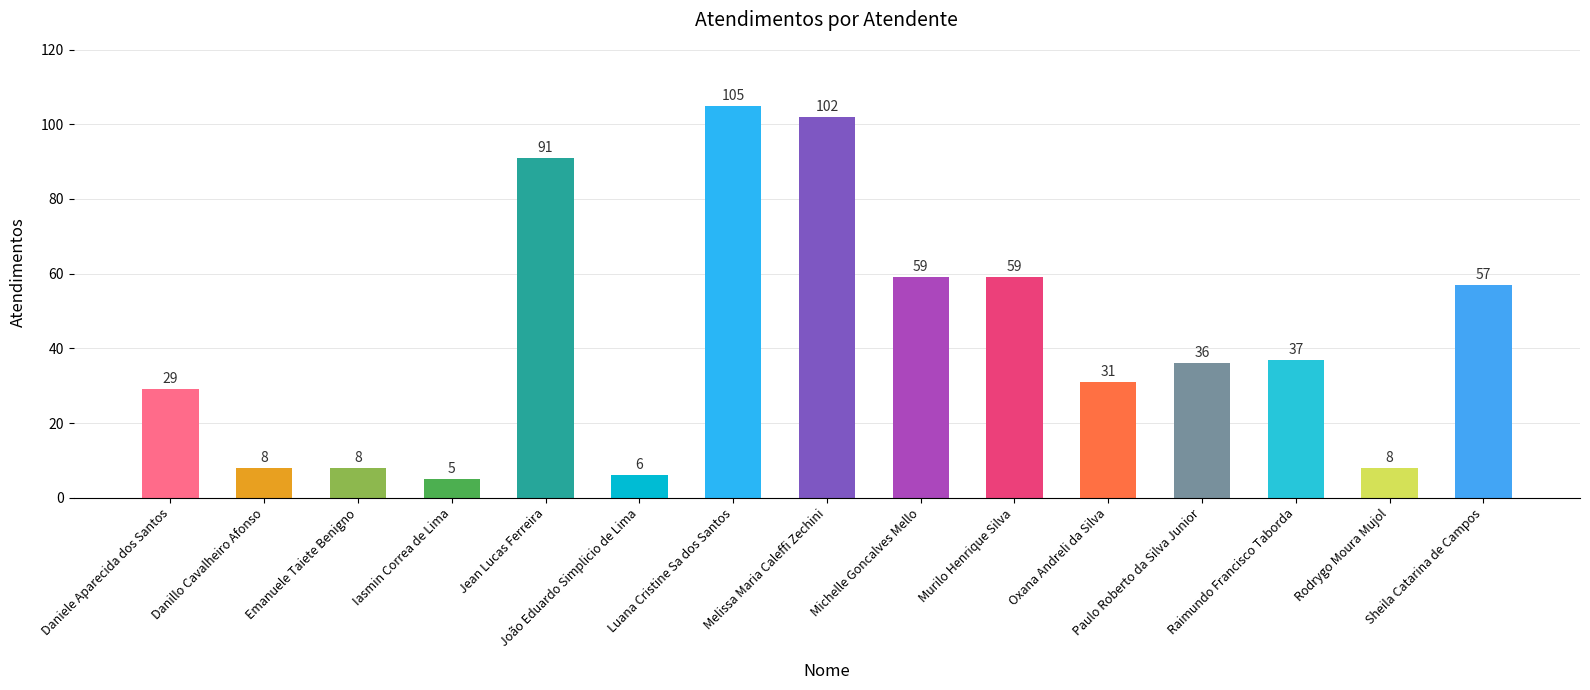

How many bars are there in total?

15